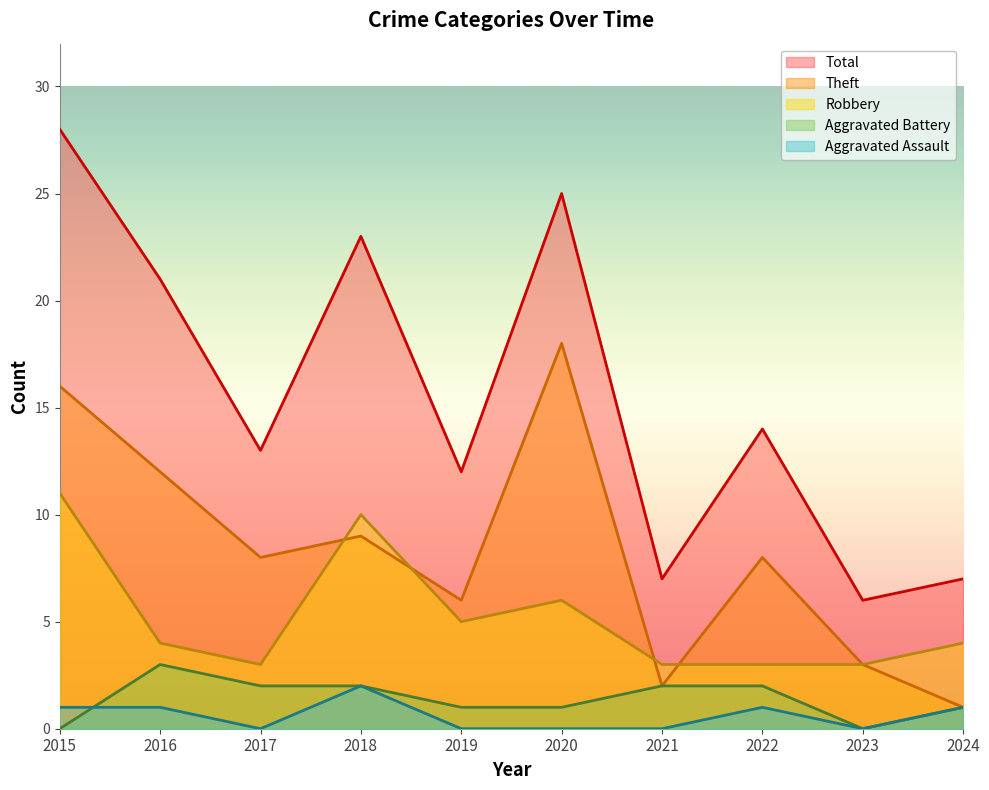

How many data points in Aggravated Battery are above 2?

1